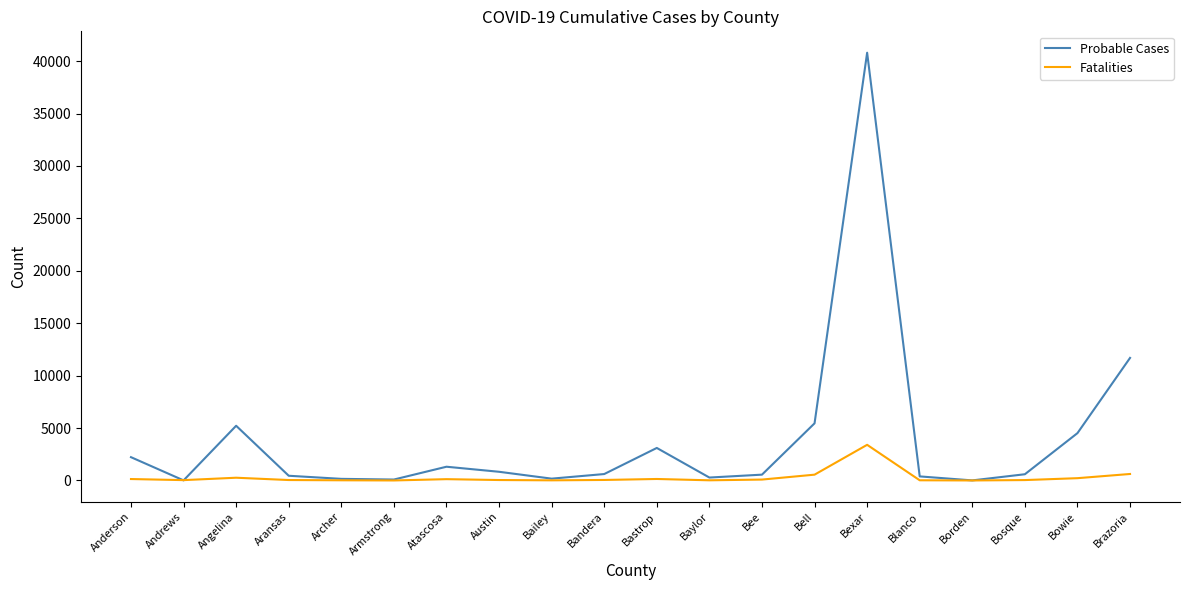

What is the highest value of the Probable Cases series?

40798